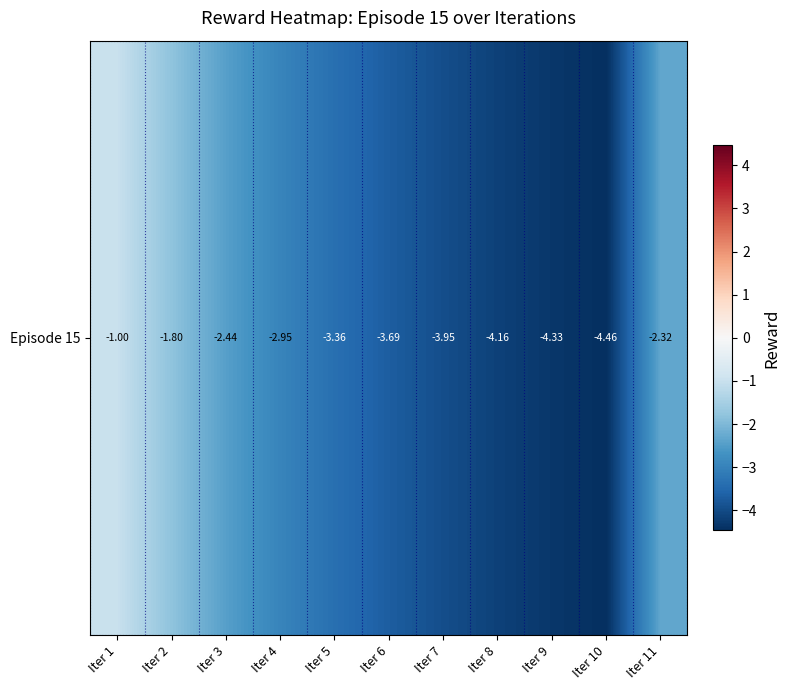

List the labels in order of value, smallest first.

Iter 10, Iter 9, Iter 8, Iter 7, Iter 6, Iter 5, Iter 4, Iter 3, Iter 11, Iter 2, Iter 1